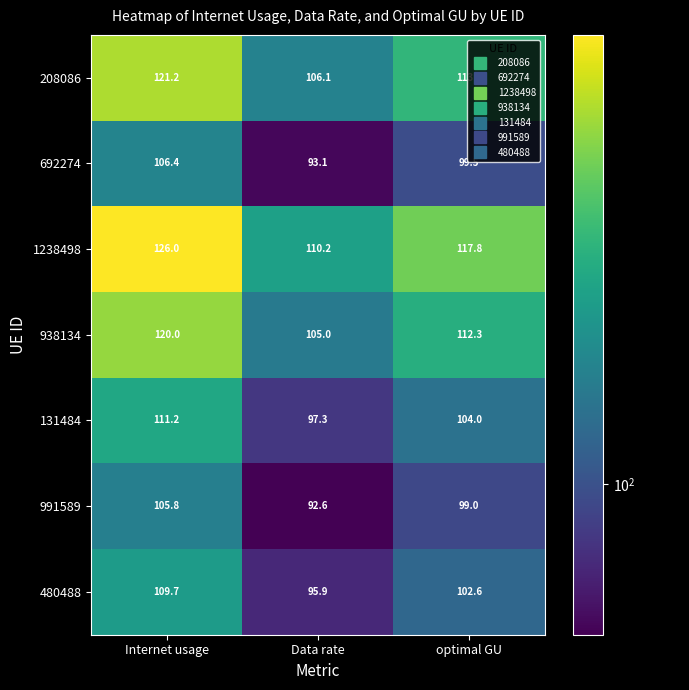

Is it true that 991589 equals 105.8 at Internet usage?

True